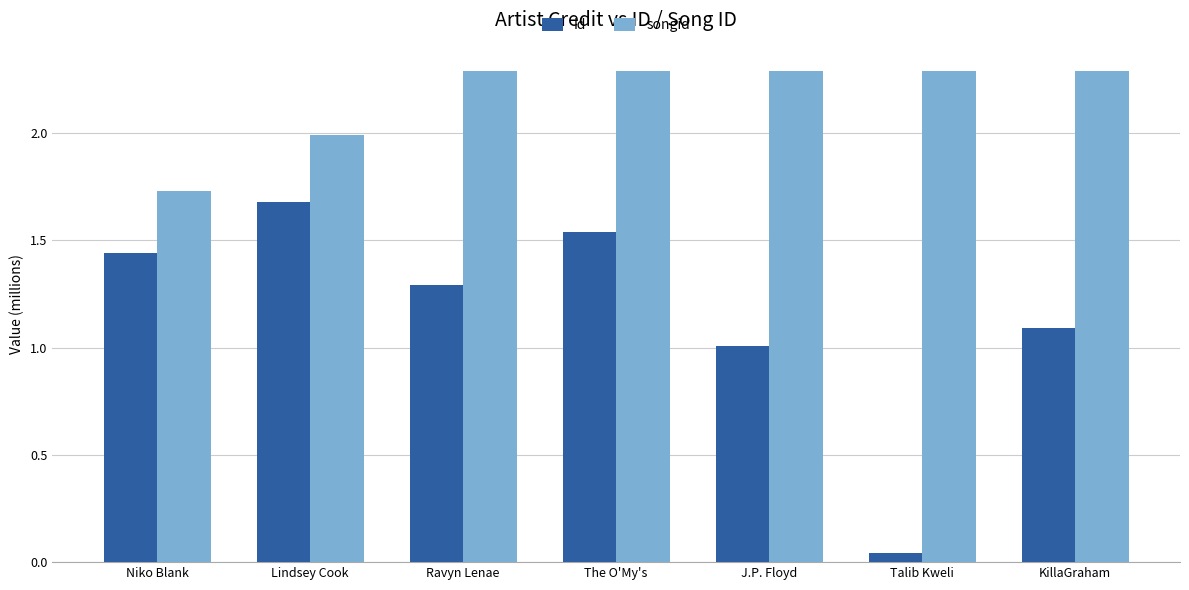

What is the difference between the second highest and second lowest values in the id series?

0.5